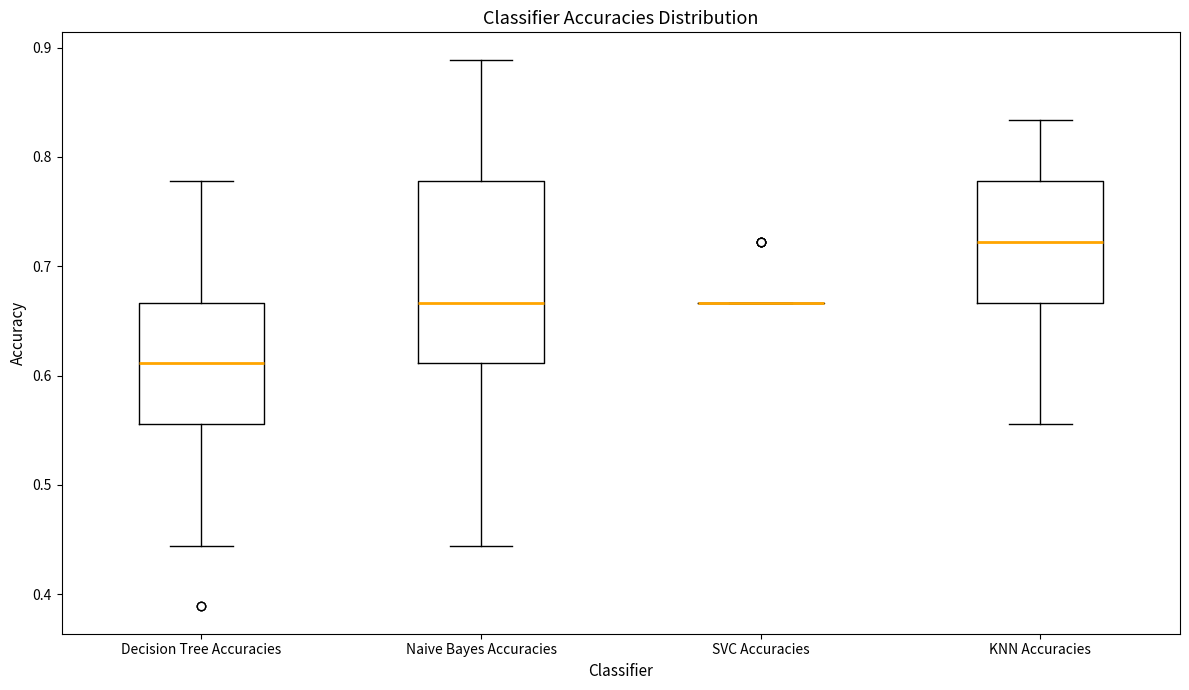

Comparing the boxes themselves (not the whiskers), which one is the tallest?

Naive Bayes Accuracies